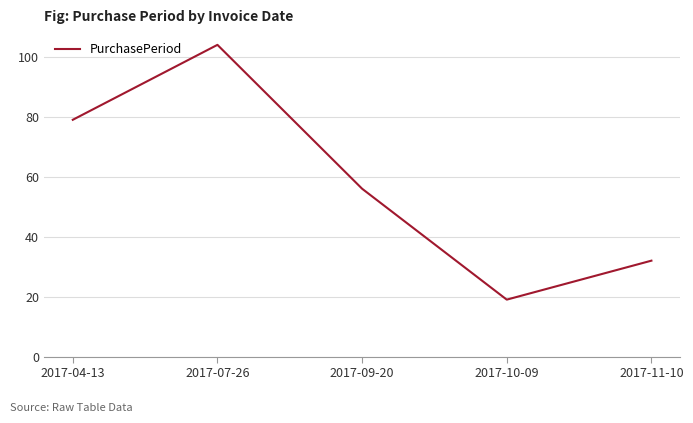

What is the change in value from 2017-04-13 to 2017-11-10?

-47